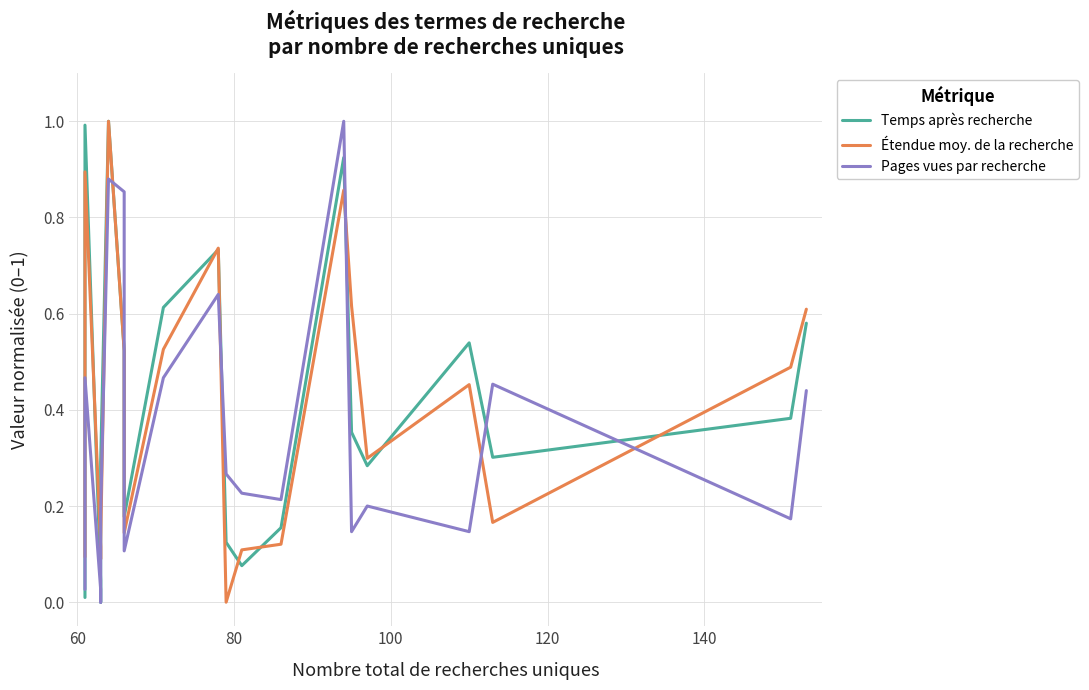

What is the total value across all series at 100?

0.1